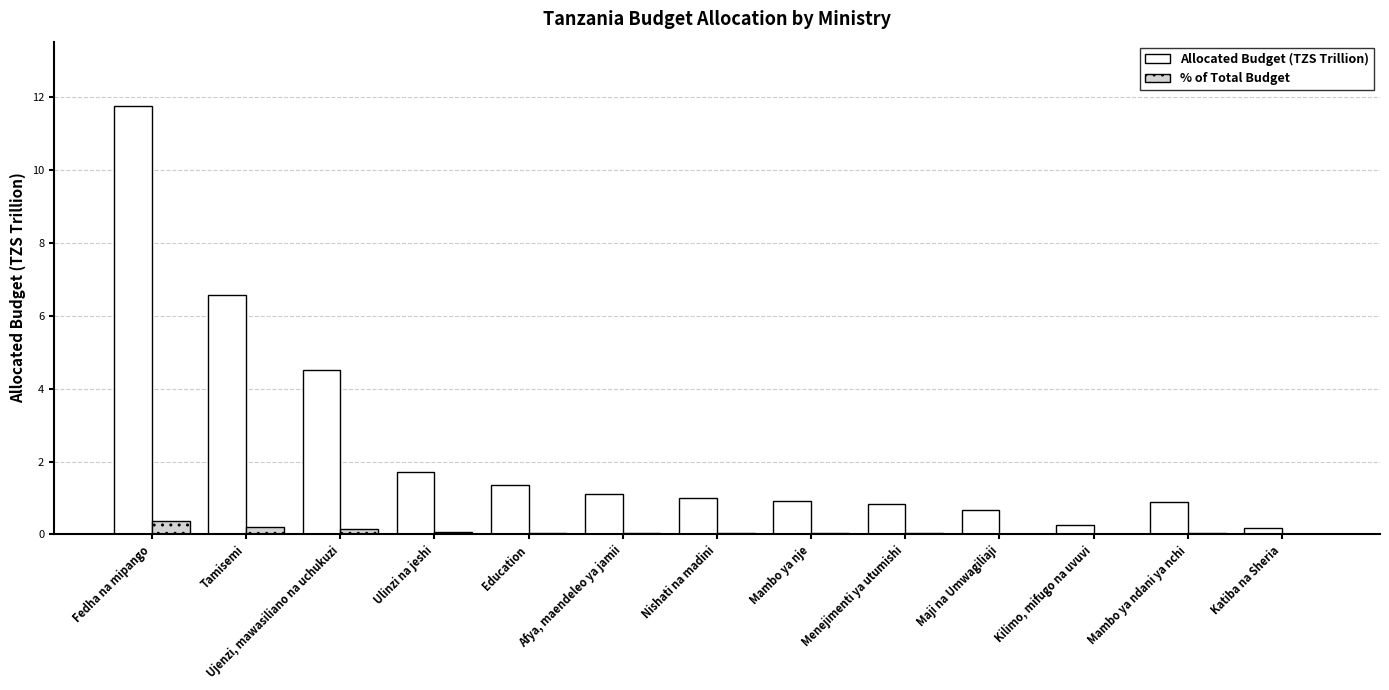

True or false: % of Total Budget has a value of 0.0 at Education.

True